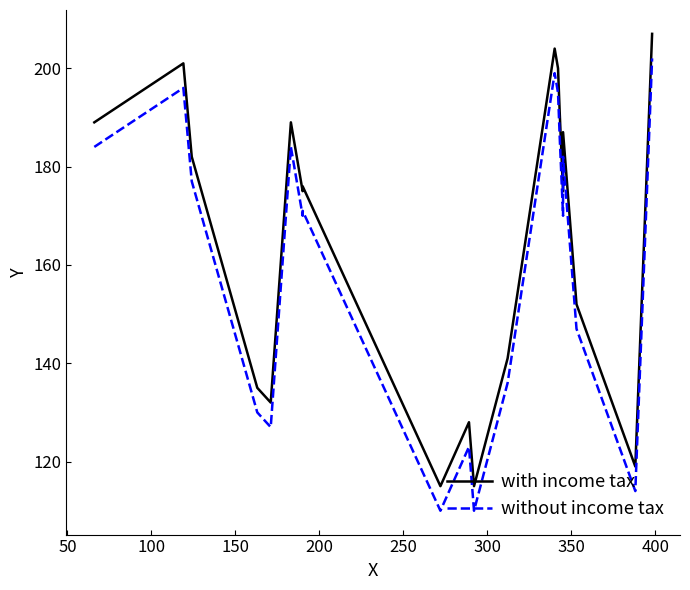

What position from the left is 150?

4